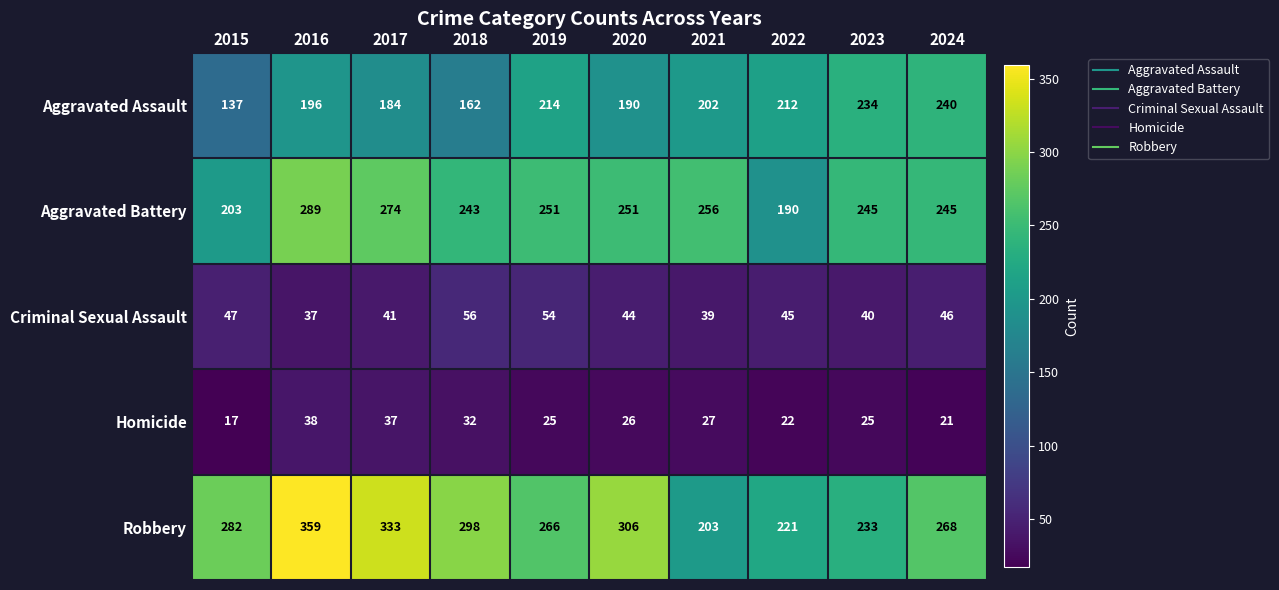

At which label is Aggravated Assault closest to 188?

2020